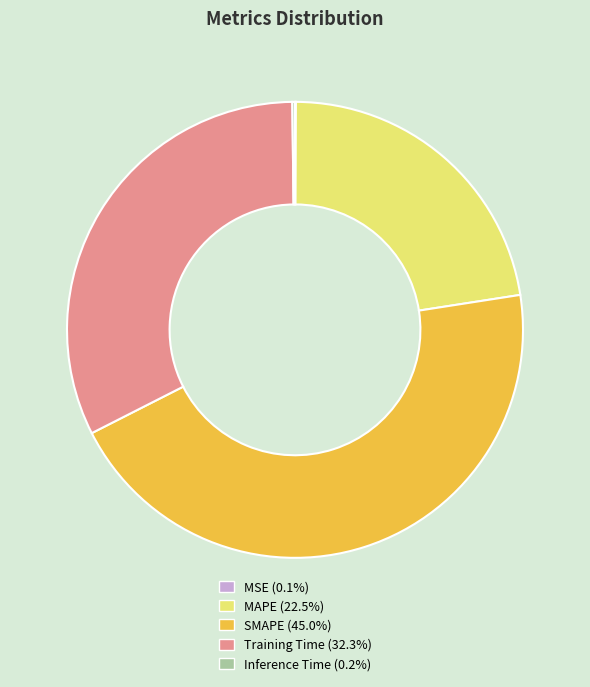

Is there a majority slice in this chart?

No